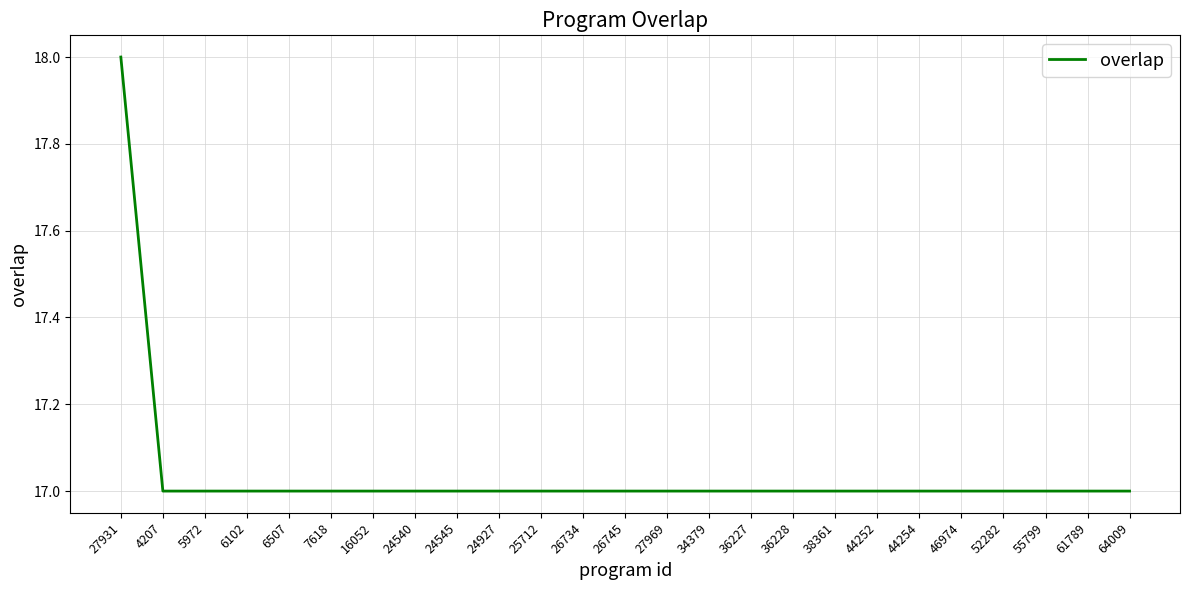

What position from the left is 52282?

22